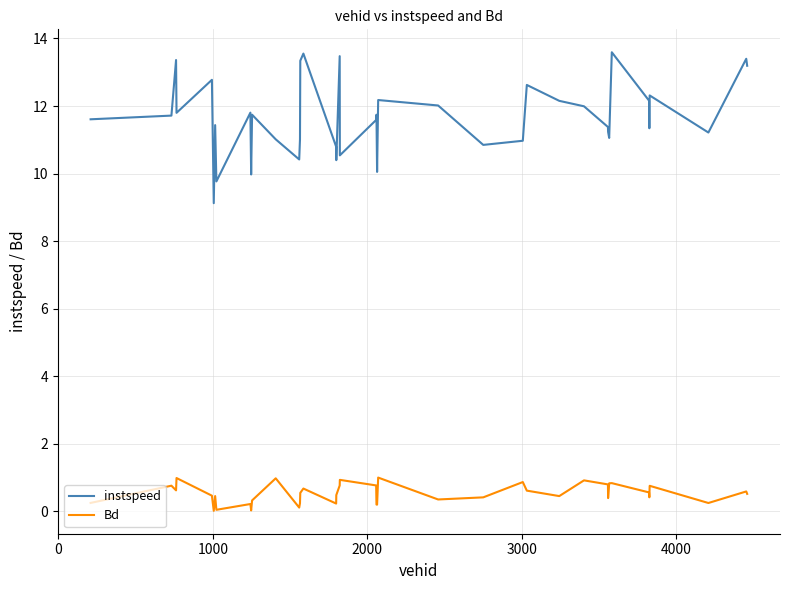

How many lines are shown in the chart?

2